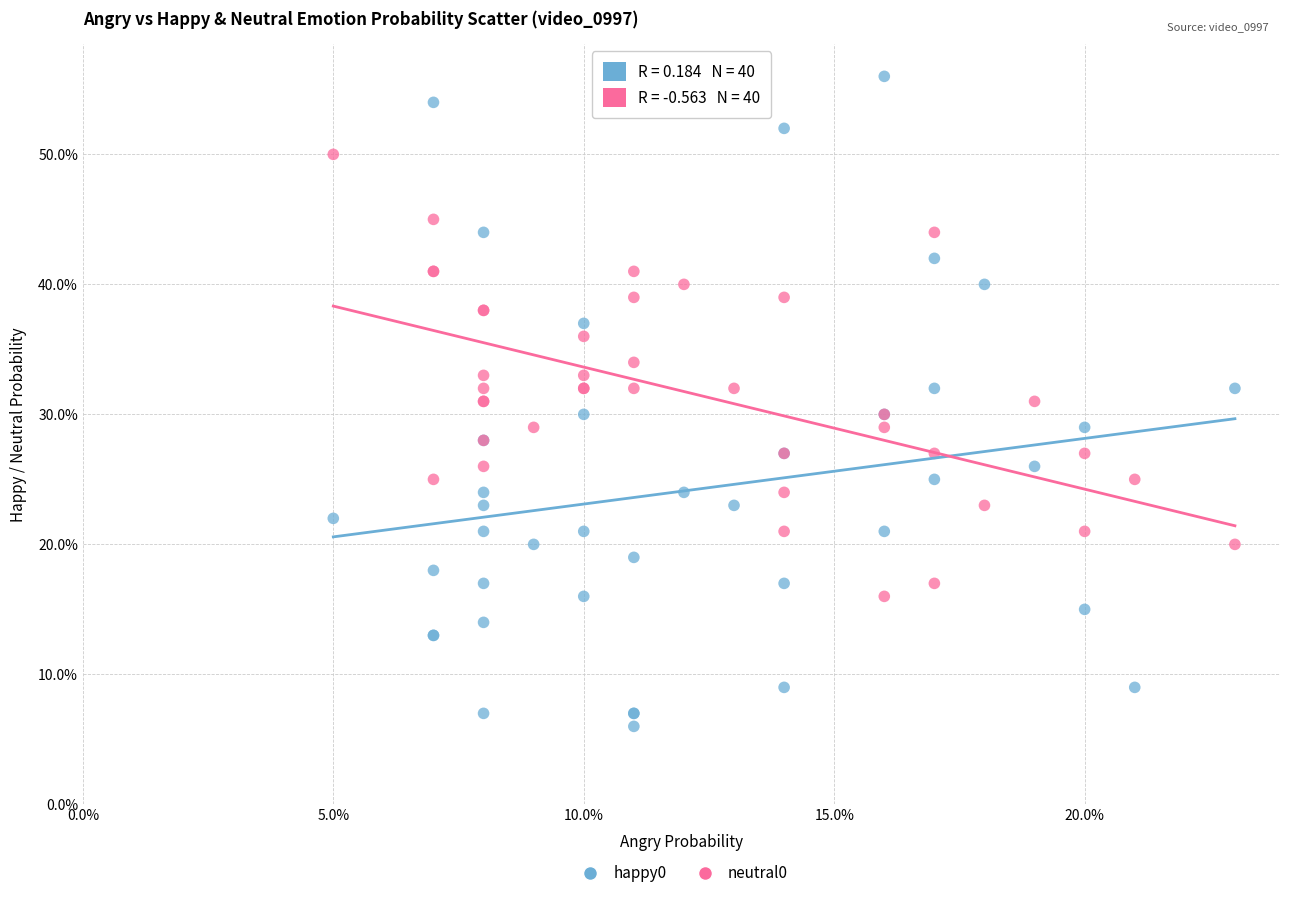

Which series reaches the maximum Y coordinate?

happy0